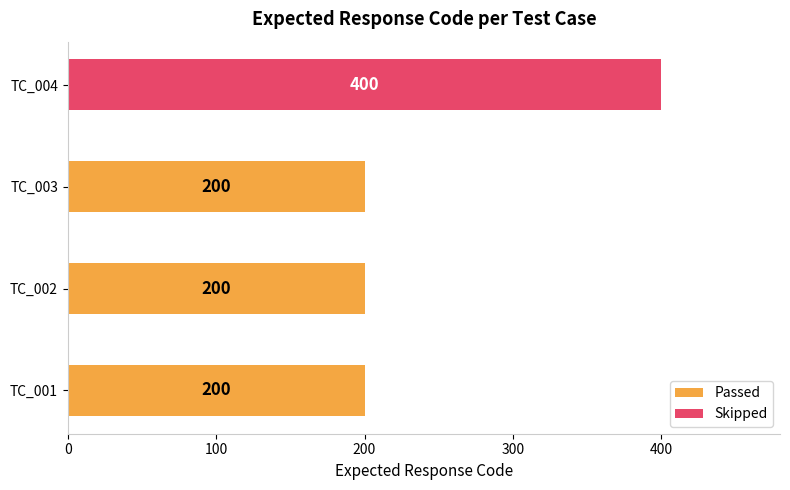

What is the value of the 4th bar from the left?

400